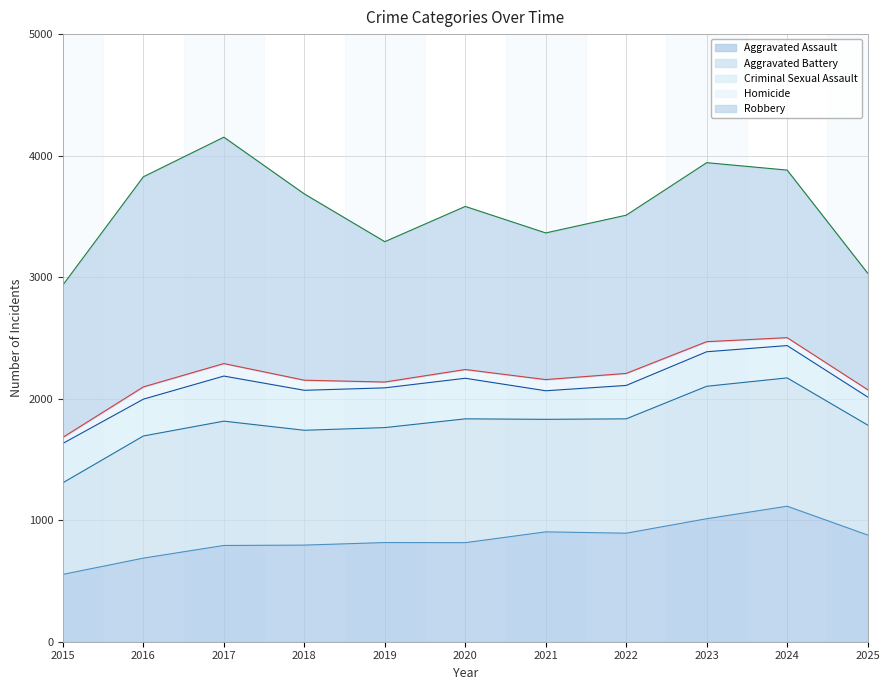

Which series has the largest total across all categories?

Robbery